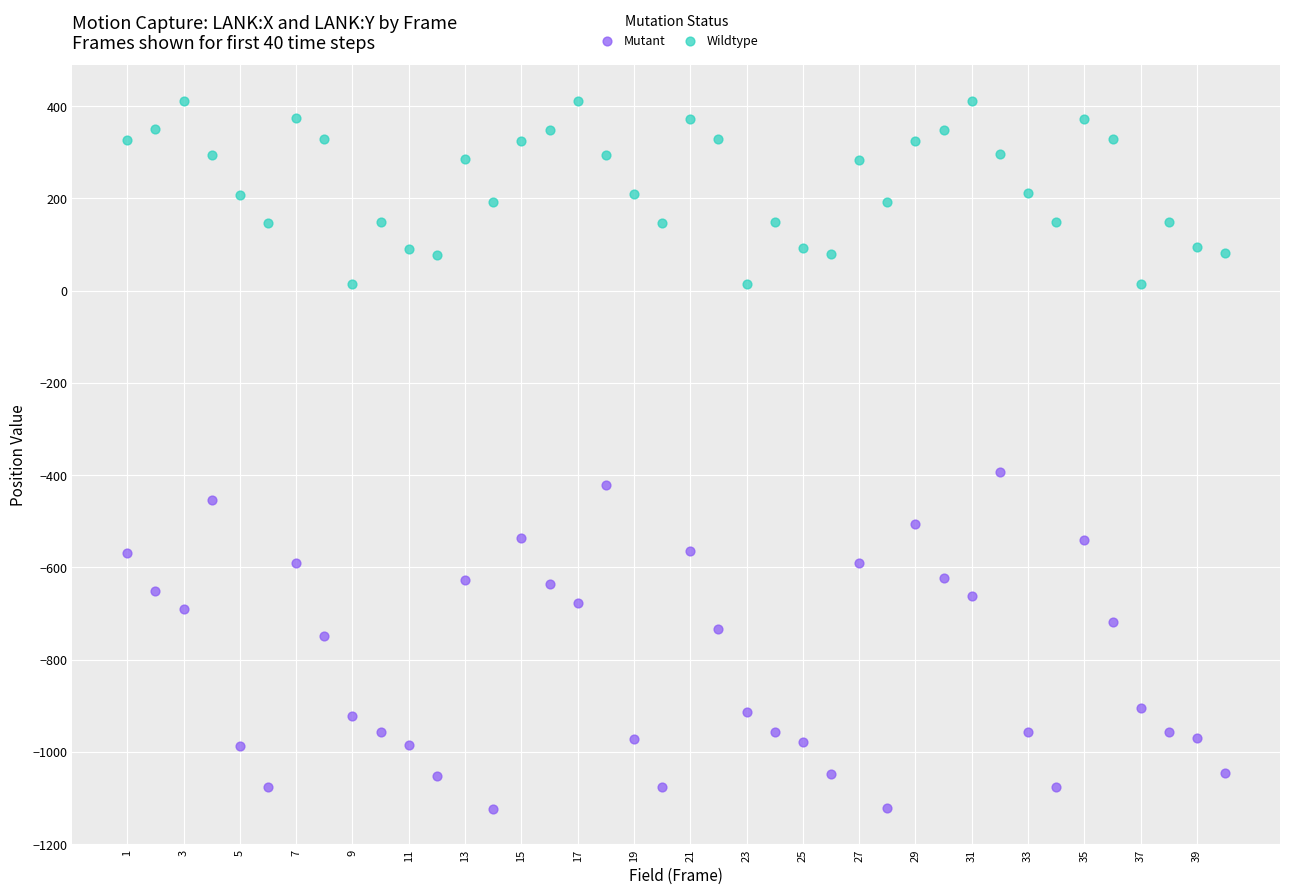

Which series reaches the maximum Y coordinate?

Wildtype